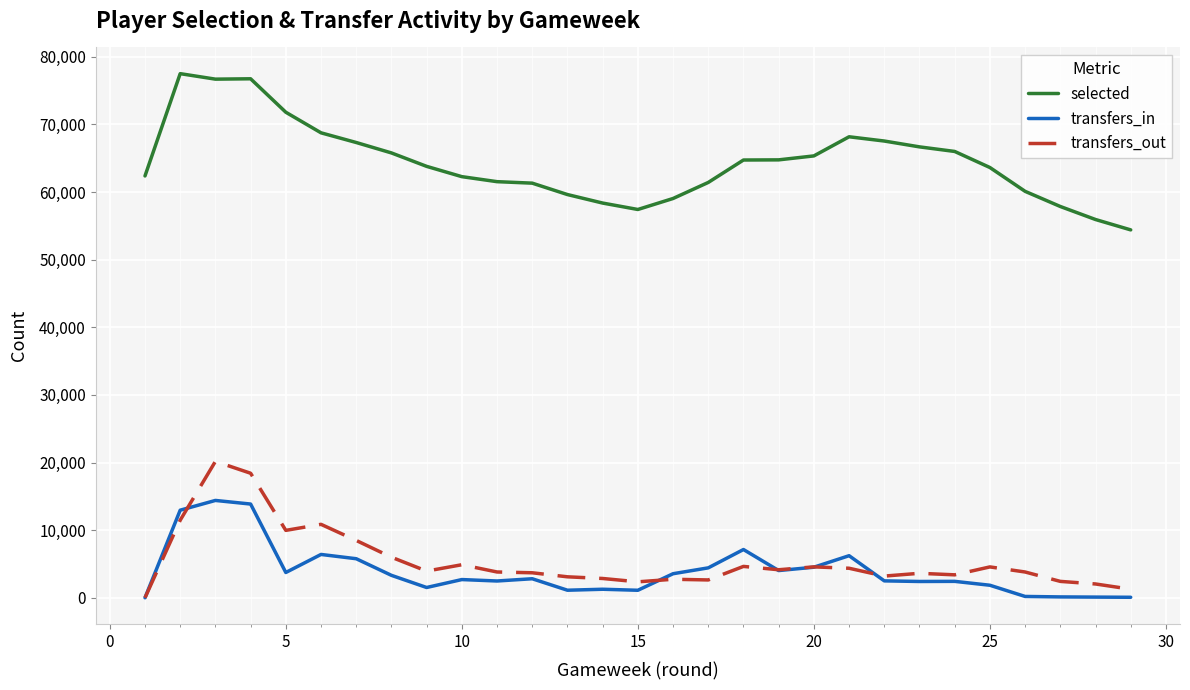

True or false: transfers_in and selected cross at least once.

False